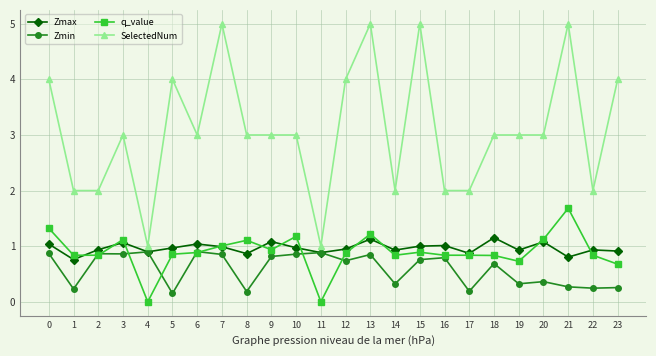

What is the value of the Zmin point at the 22nd from the left?

0.3